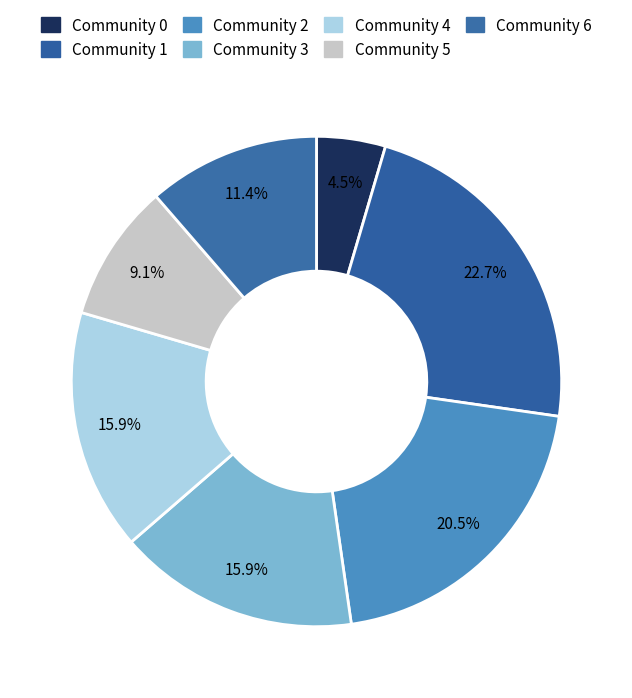

Which slice is the largest?

Community 1